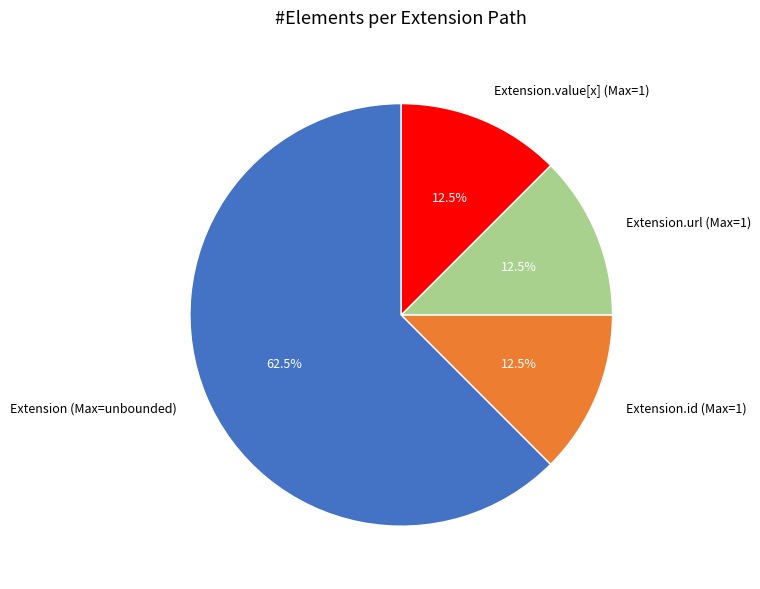

Is there any slice that represents more than half of the pie?

Yes